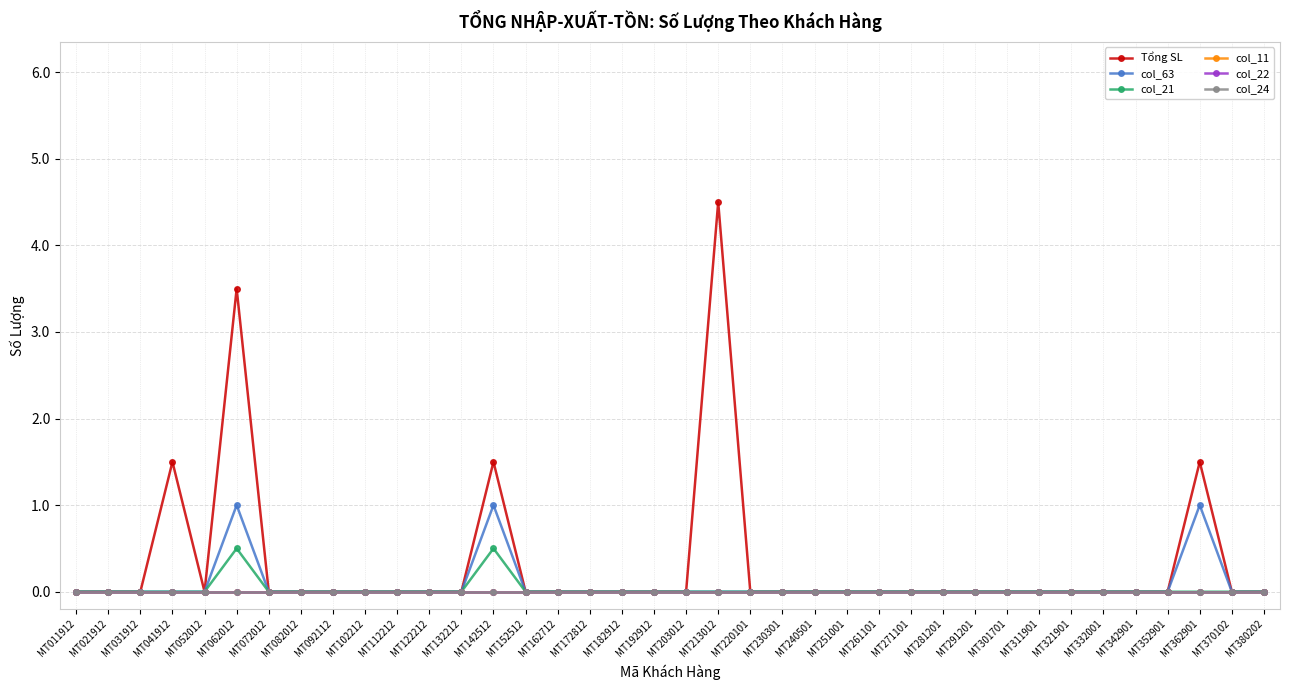

Where is col_63 nearest to the value 0?

MT011912